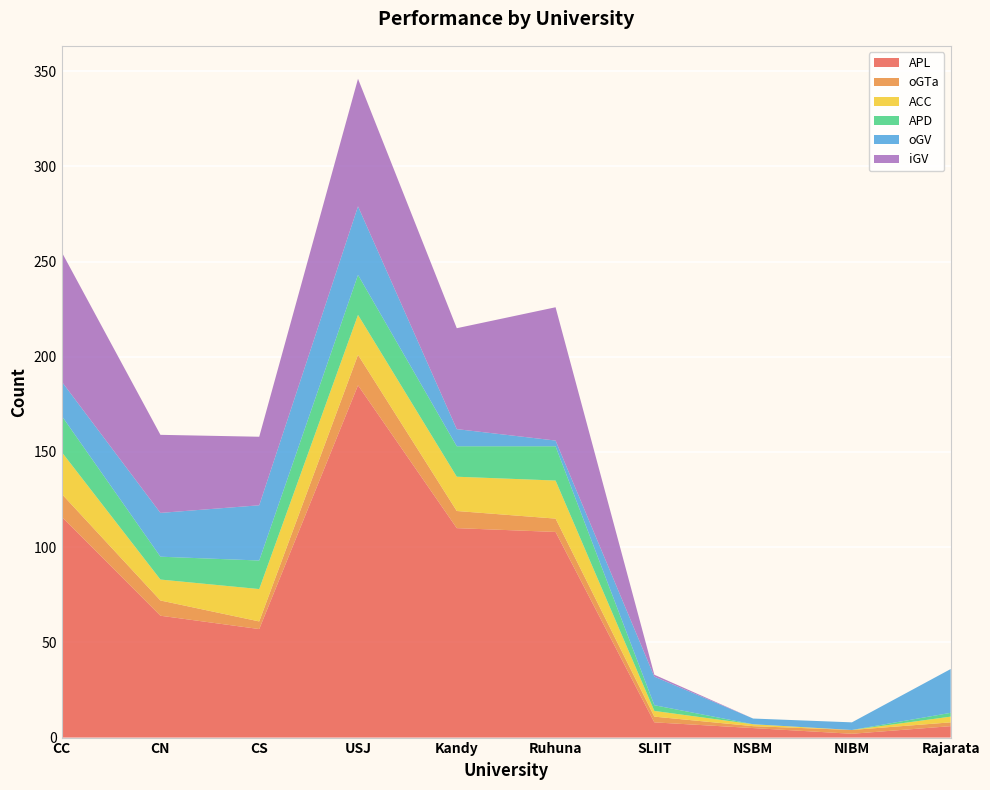

Reading right to left, extract all data points from this chart.

APL: 6	2	5	8	108	110	185	57	64	116
oGTa: 2	2	1	3	7	9	16	4	8	12
ACC: 3	0	1	3	20	18	21	17	11	22
APD: 2	0	0	3	18	16	21	15	12	19
oGV: 23	4	3	15	3	9	36	29	23	18
iGV: 0	0	0	1	70	53	67	36	41	68